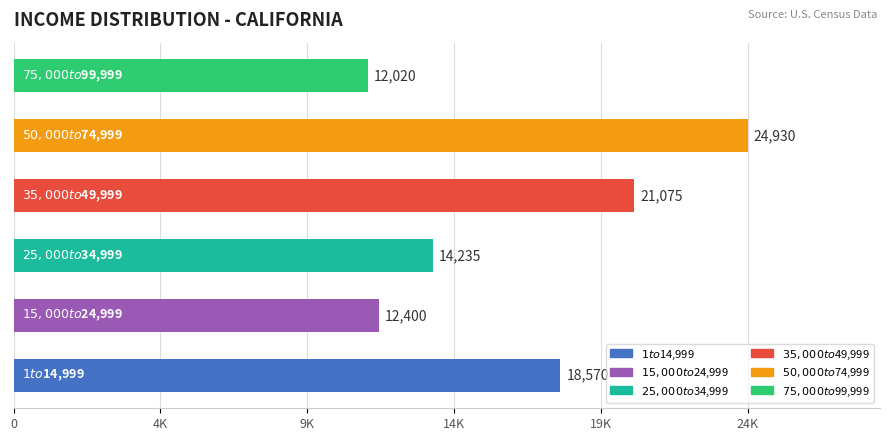

What is the minimum value shown in the chart?

12020